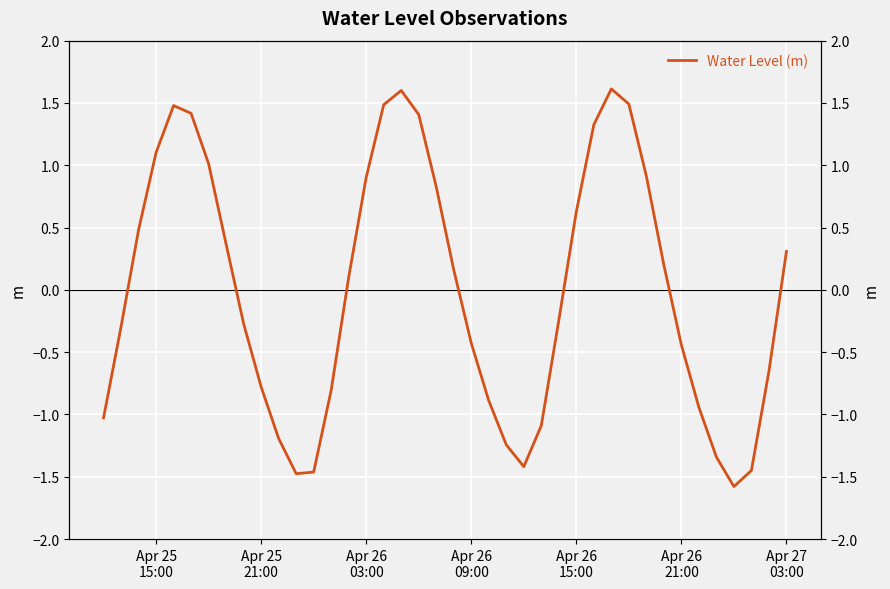

What position from the left is Apr 25
15:00?

1